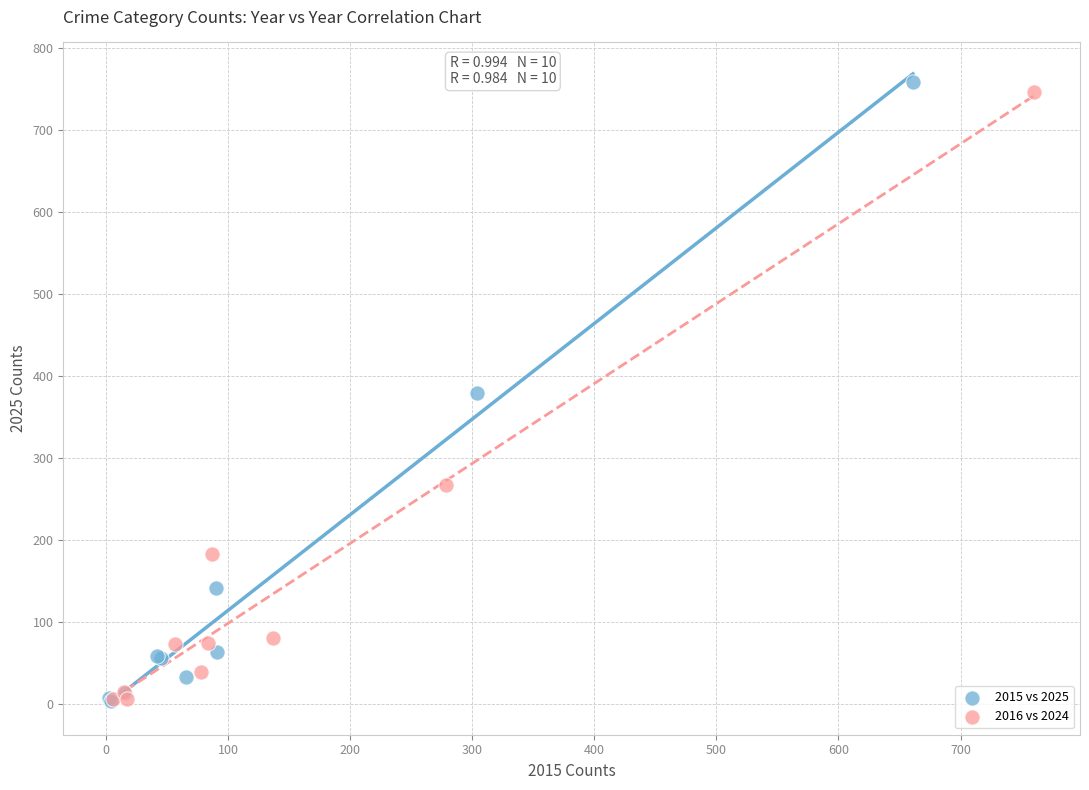

Which series has the largest Y range (max minus min)?

2015 vs 2025